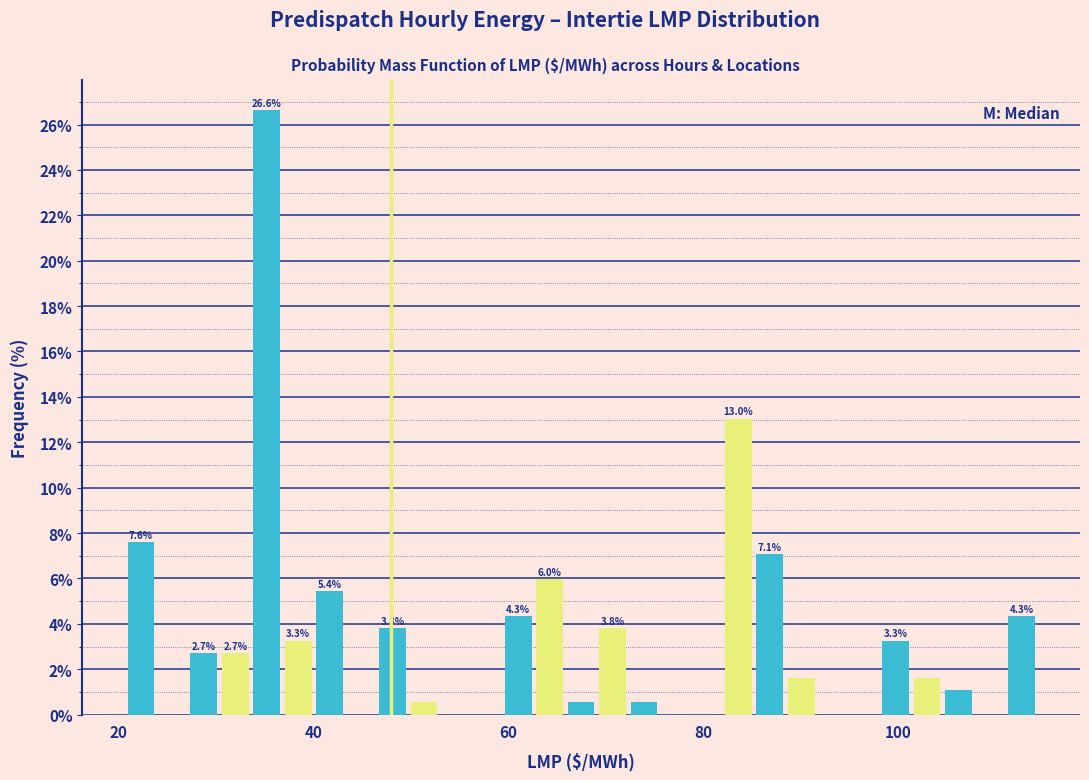

Around what value on the x-axis is the tallest bar? Give the approximate position of its centre, as read against the axis.

36